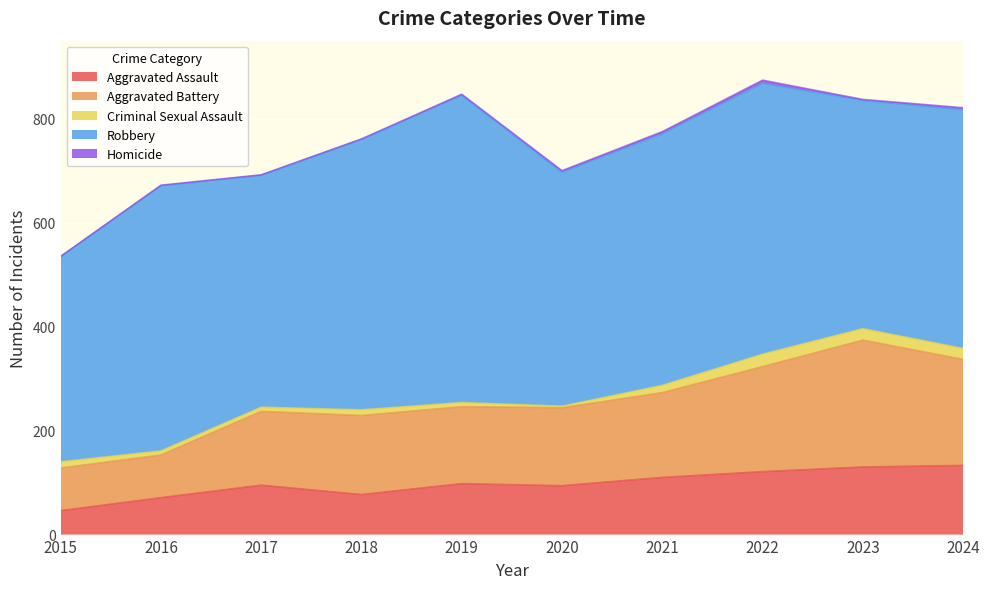

Where is Robbery nearest to the value 493?

2021